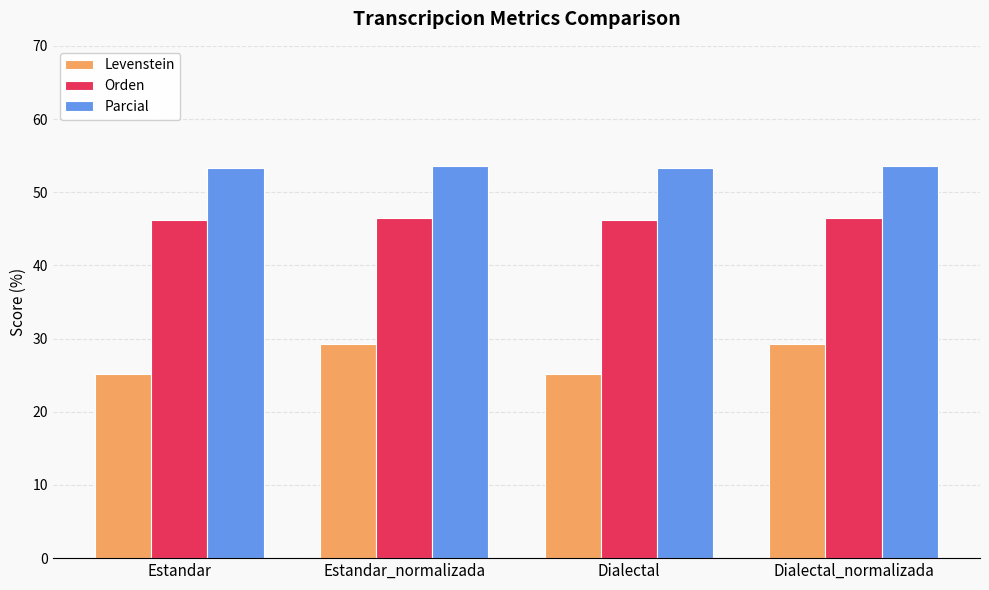

How many bars are there in each group?

3